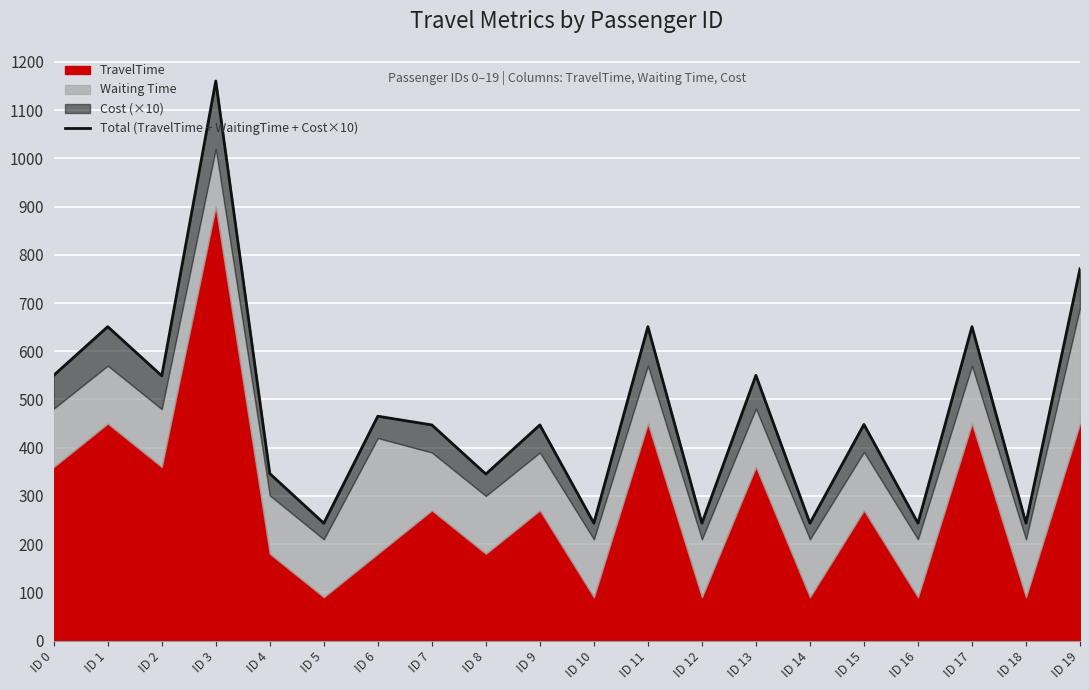

Rank the categories by value from highest to lowest.

ID 3, ID 19, ID 1, ID 11, ID 17, ID 0, ID 13, ID 2, ID 6, ID 15, ID 7, ID 9, ID 4, ID 8, ID 5, ID 10, ID 12, ID 14, ID 16, ID 18